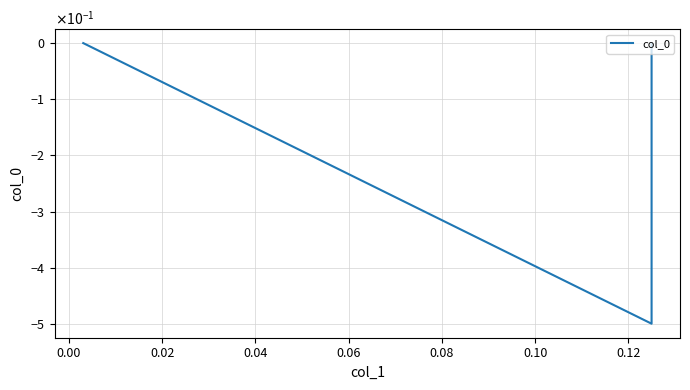

How many series are shown in this chart?

1